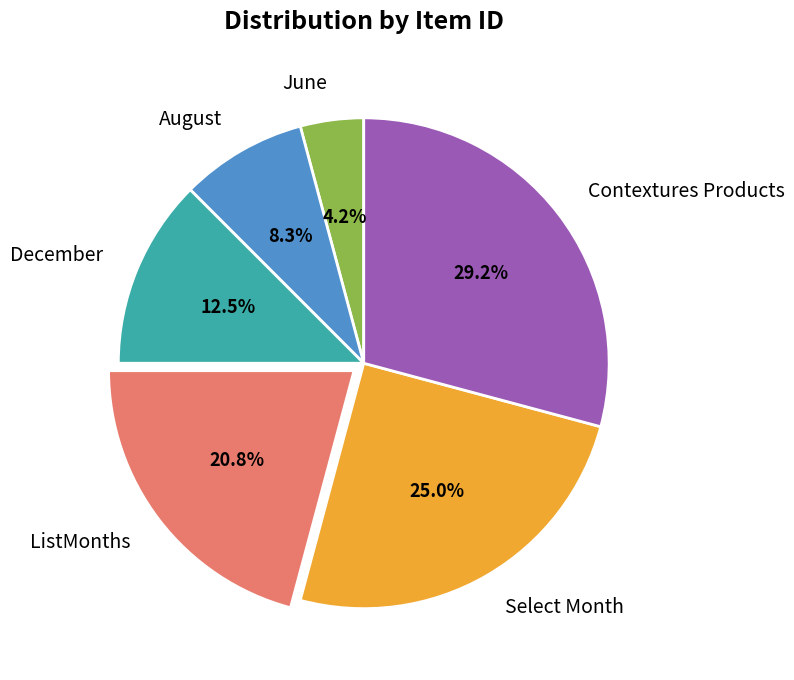

What is the ratio of the value at ListMonths to the value at August?

2.5